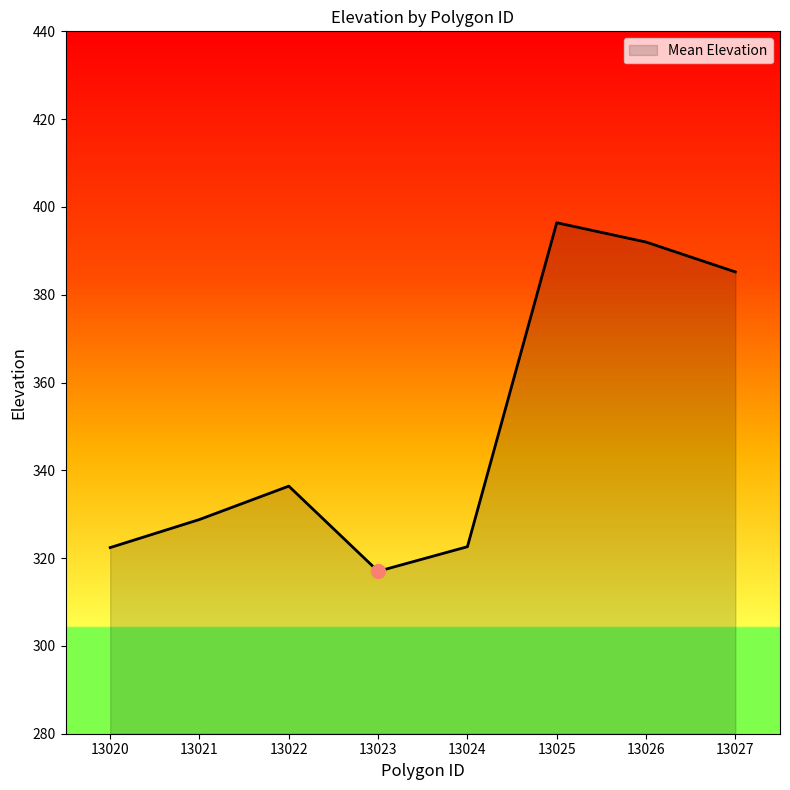

How many interior local peaks (higher than both neighbors) does the data have?

2